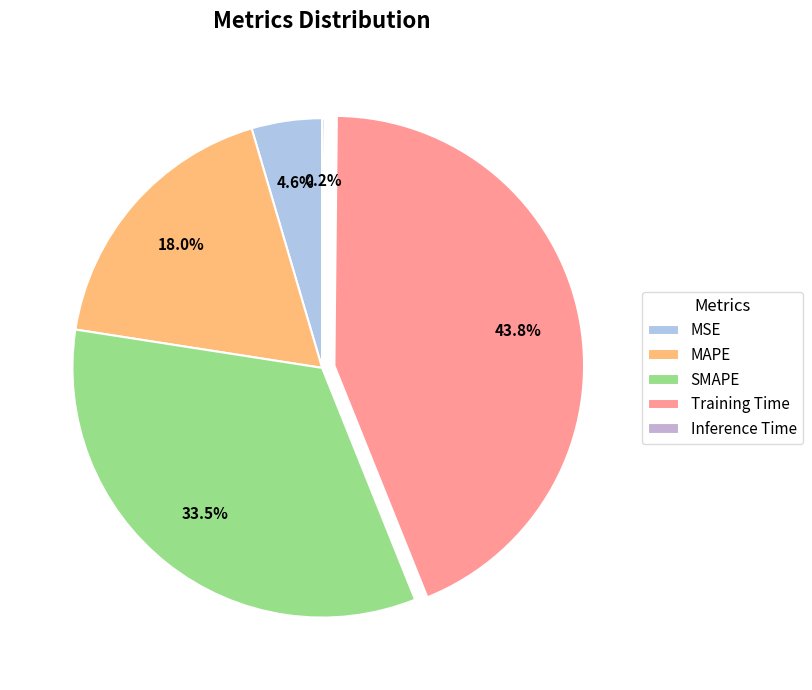

Which slice is the largest?

Training Time